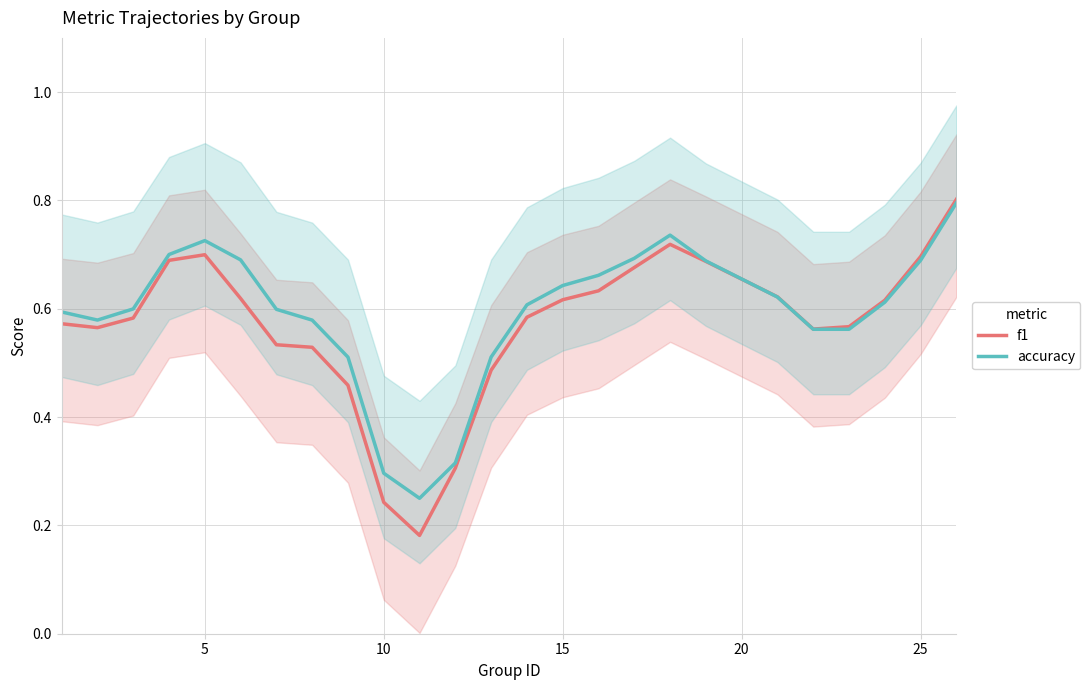

At how many categories does at least one series exceed 0?

25